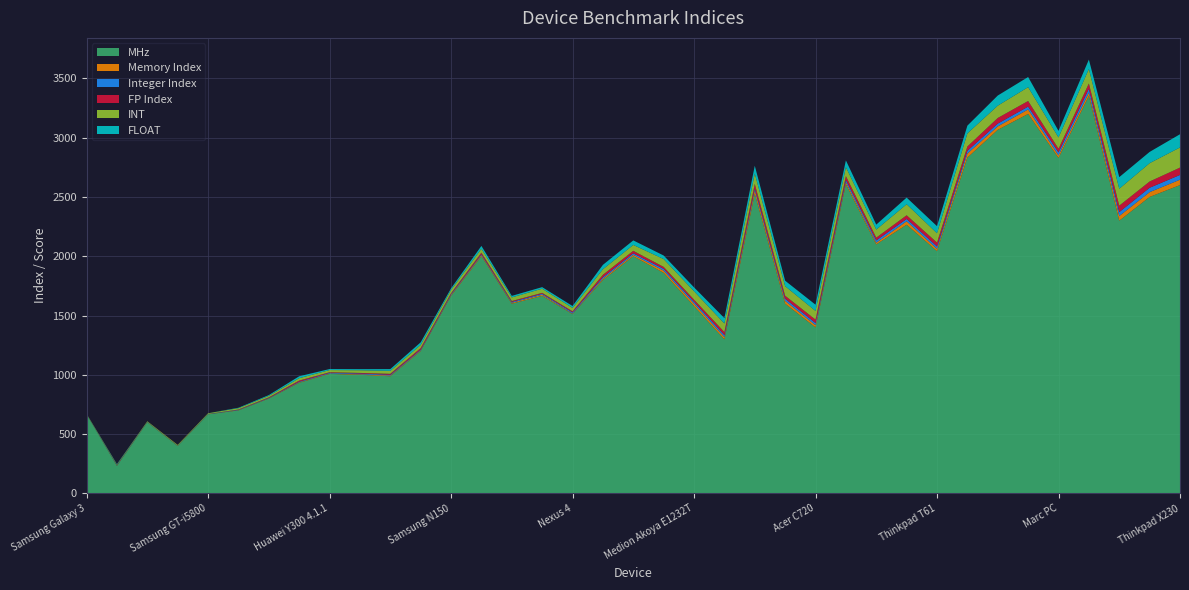

Reading left to right, list all the values displayed in this chart.

MHz: 667.0	233.0	600.0	400.0	667.0	700.0	800.0	933.0	1008.0	1000.0	988.0	1200.0	1666.0	2000.0	1600.0	1666.0	1512.0	1800.0	2000.0	1860.0	1580.0	1299.0	2527.0	1600.0	1400.0	2607.0	2100.0	2266.0	2043.0	2832.0	3066.0	3200.0	2829.0	3352.0	2300.0	2500.0	2600.0
Memory Index: 0.5	1.2	1.0	1.4	1.0	2.5	2.7	4.7	3.7	4.7	5.8	6.2	7.2	9.4	7.8	9.4	4.6	11.3	12.1	18.4	20.0	19.1	28.5	23.7	18.8	18.3	14.4	28.6	19.4	33.7	28.8	37.8	21.5	28.0	39.0	40.7	45.4
Integer Index: 1.0	1.3	1.7	1.7	1.8	3.1	3.3	5.2	5.5	6.5	6.7	7.0	7.1	7.5	7.6	8.4	9.9	11.9	12.6	15.2	16.2	17.3	17.8	17.8	17.9	19.0	19.3	19.8	19.8	23.6	23.9	23.9	25.6	32.6	33.2	37.0	40.3
FP Index: 0.1	2.4	0.2	0.0	0.2	2.0	3.7	8.9	4.7	5.1	8.1	12.4	7.4	13.2	7.1	7.3	9.1	20.5	21.1	16.6	18.0	25.3	36.7	25.5	29.1	31.8	23.1	31.1	33.2	36.4	47.4	47.4	30.7	44.1	54.3	52.6	61.8
INT: 3.0	5.1	5.5	6.3	5.7	11.3	12.8	19.9	18.4	22.6	25.3	26.4	28.6	33.2	30.6	35.3	28.5	46.6	49.6	66.0	71.0	72.2	87.2	80.7	73.2	74.8	68.2	92.9	78.6	110.1	103.7	116.6	95.2	122.4	142.7	154.5	169.9
FLOAT: 0.2	4.3	0.4	0.1	0.4	3.7	6.7	16.1	8.4	9.1	14.5	22.0	12.8	23.7	12.8	13.2	16.4	37.0	38.1	30.0	32.5	45.6	66.1	46.0	52.5	57.4	41.7	56.1	59.8	65.6	85.5	85.5	55.3	79.2	97.8	94.9	111.4